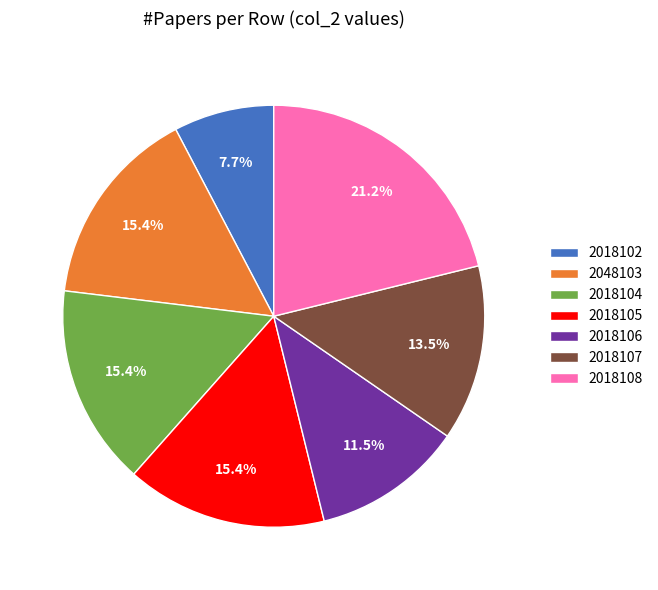

To the nearest percent, what is the average slice percentage?

14%